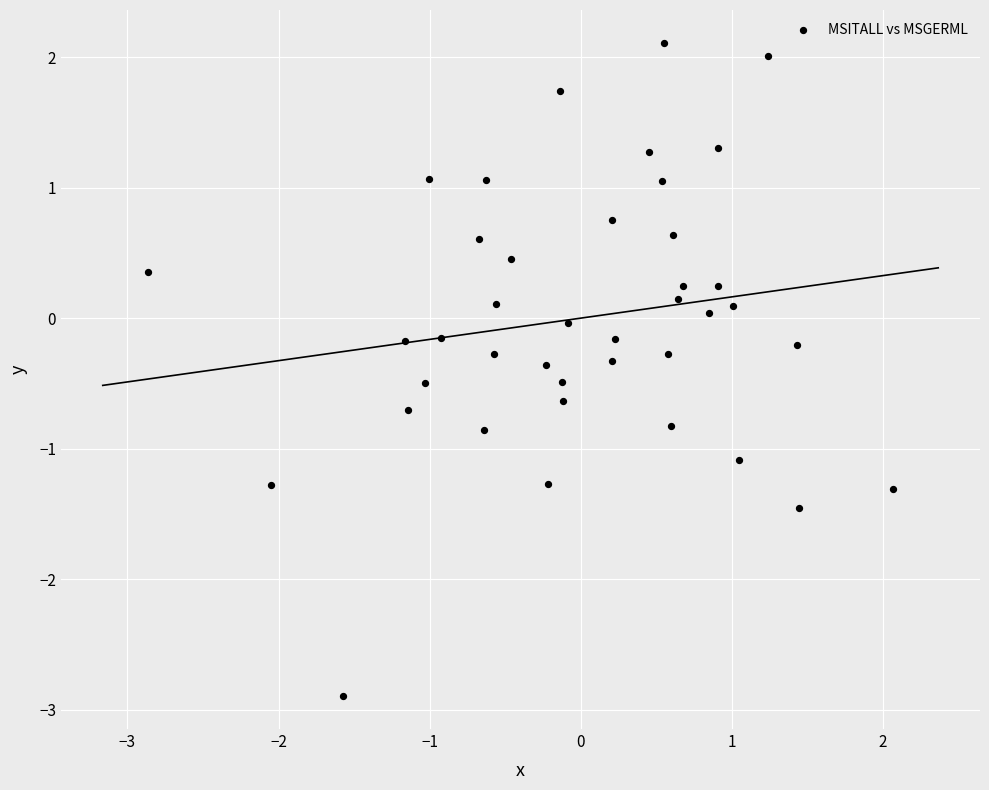

What is the range of Y values (max minus min)?

5.0